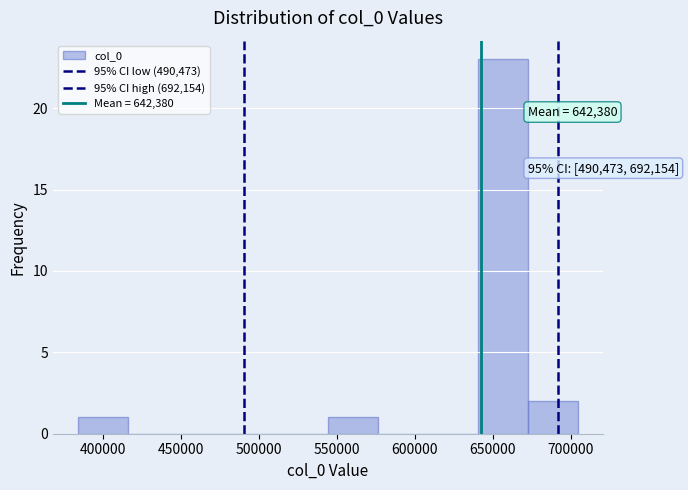

Which range on the x-axis has the tallest bar?

640000 to 675000